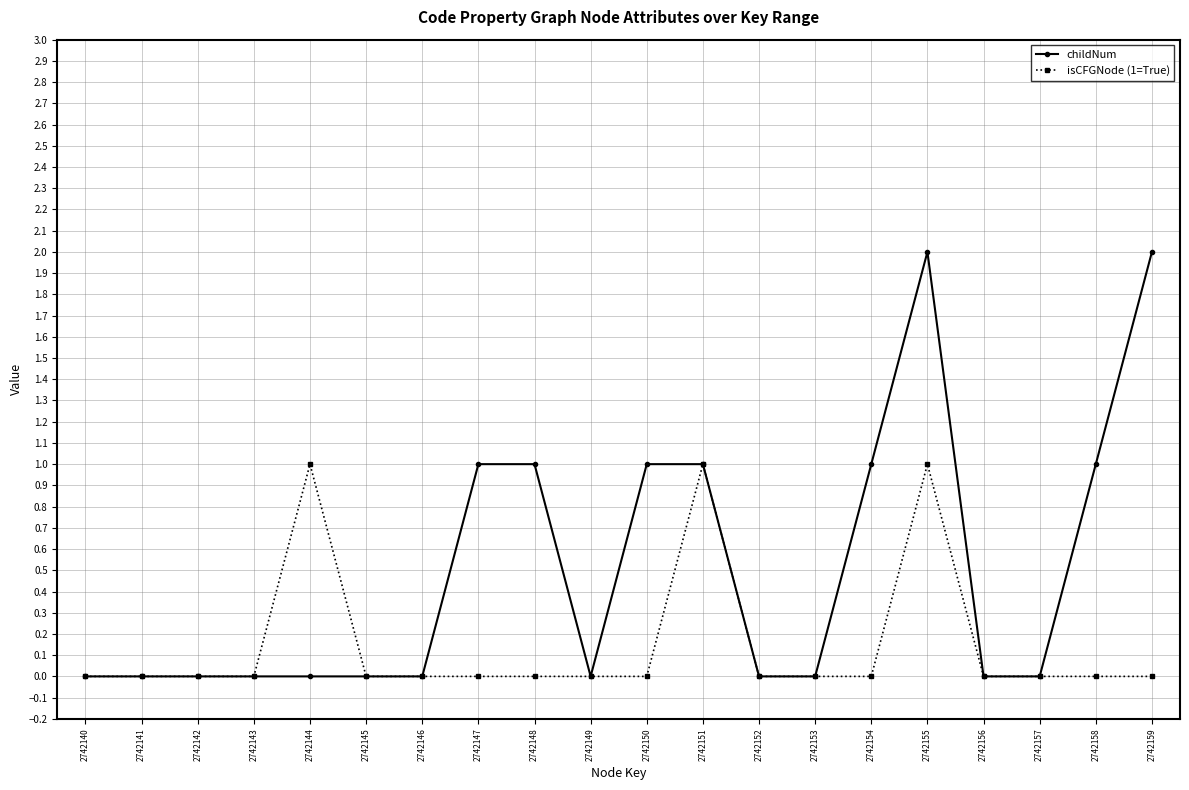

True or false: childNum has a value of 0 at 2742156.

True